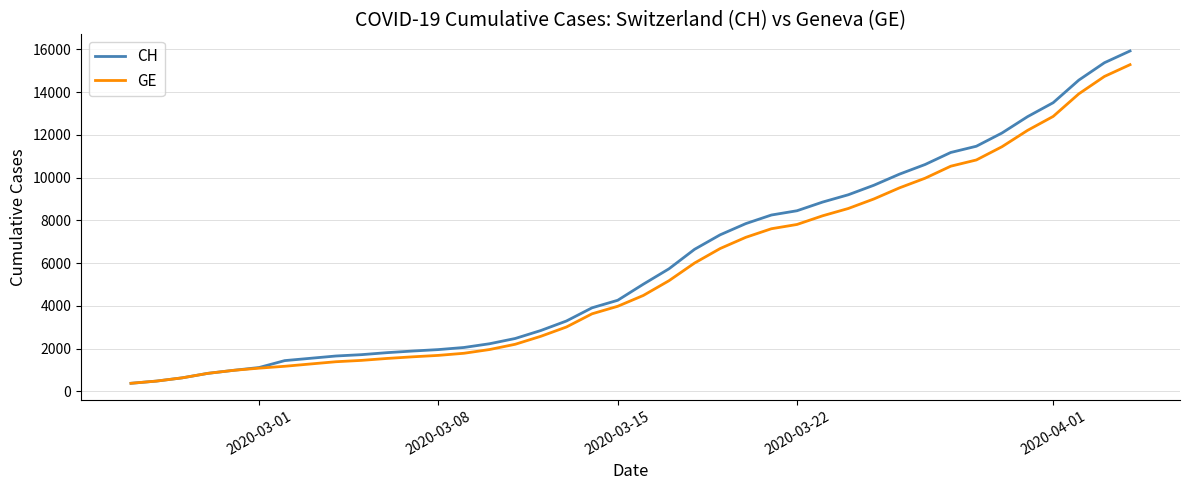

Which series has the largest range (max minus min)?

CH